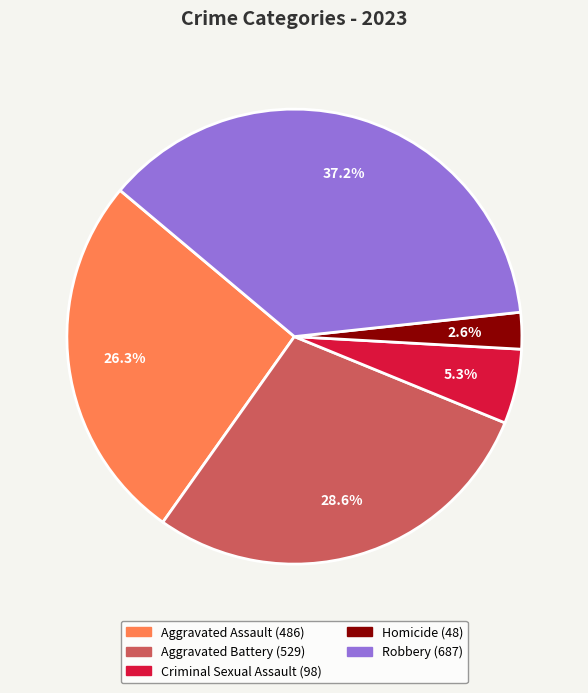

What is the smallest slice in the pie chart?

Homicide